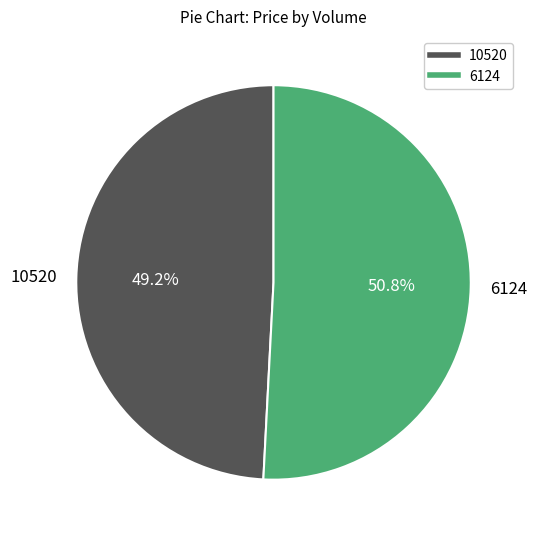

Which slice represents more than half of the pie?

6124